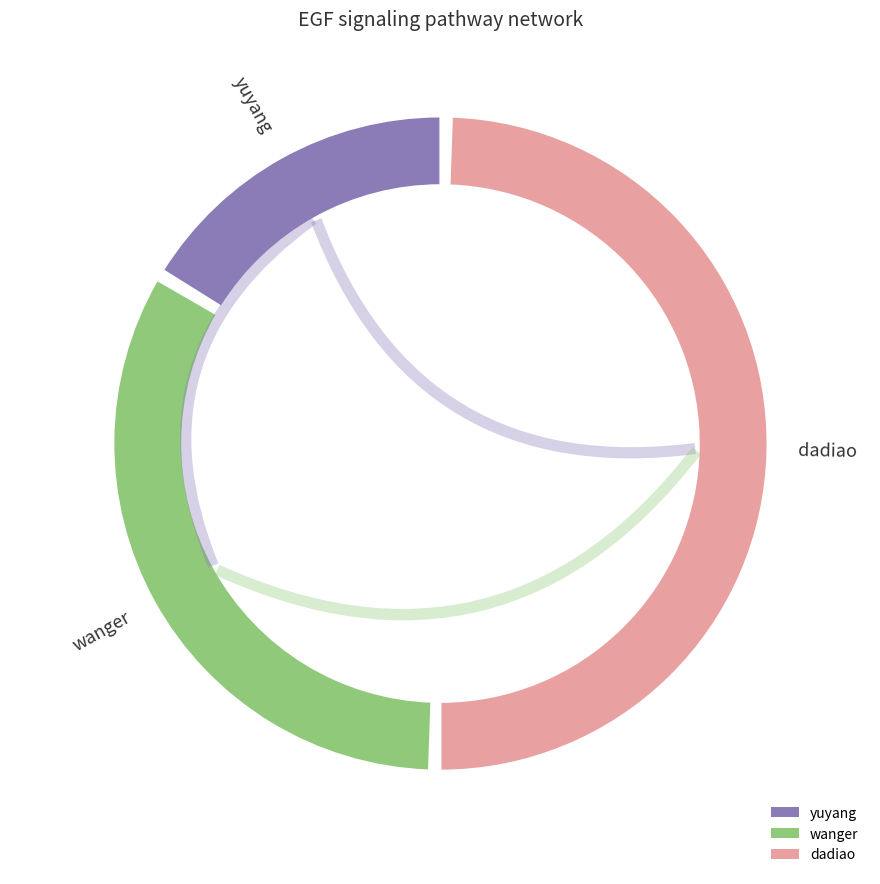

Is wanger the majority of the pie?

No